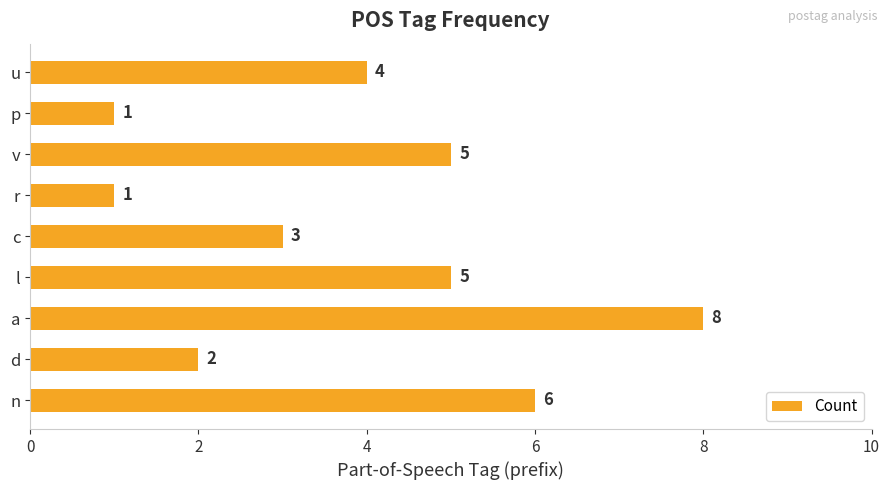

Count the number of categories in the chart.

9